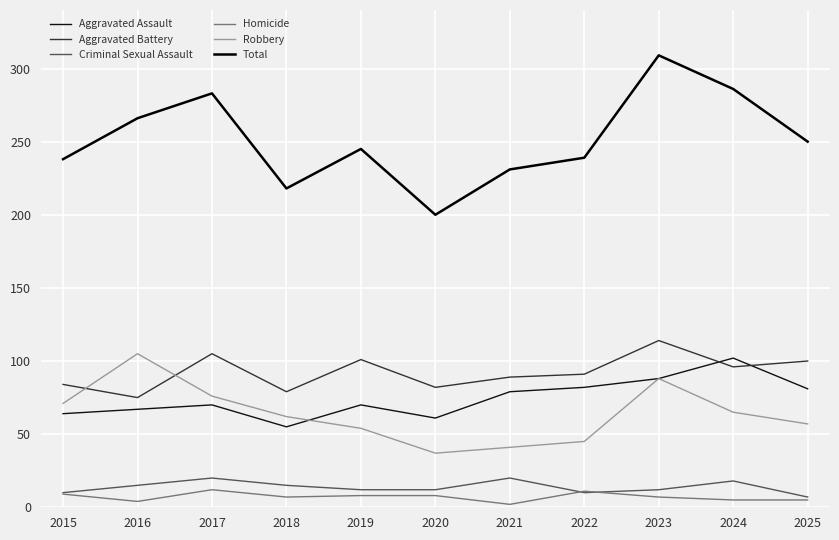

What value does the Aggravated Battery series have at 2023?

114